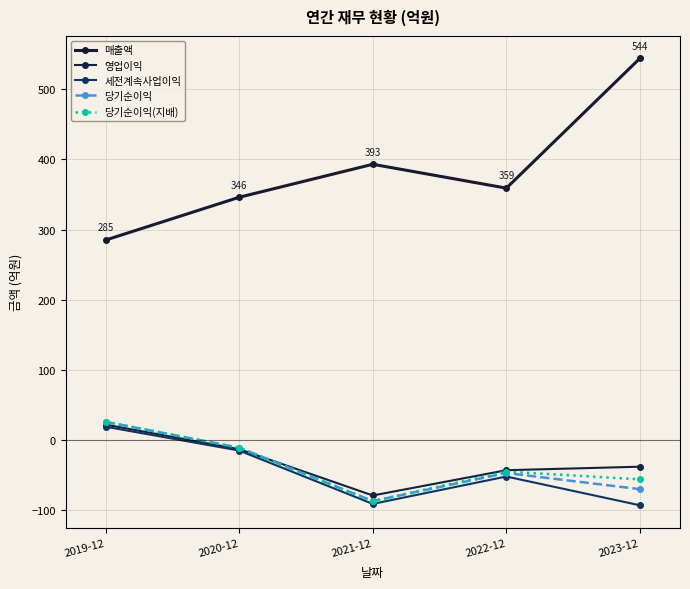

What is the sum of the 영업이익 values at 2019-12 and 2023-12?

-16